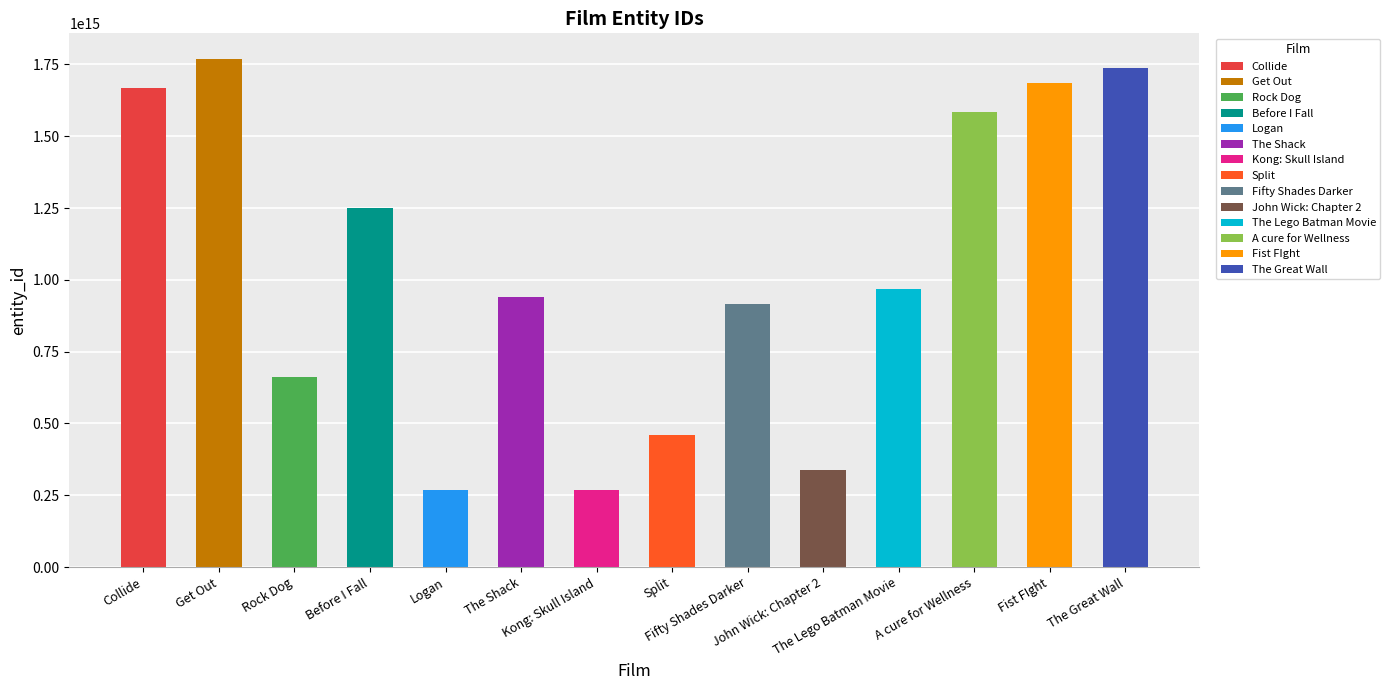

List the labels in order of value, smallest first.

Kong: Skull Island, Logan, John Wick: Chapter 2, Split, Rock Dog, Fifty Shades Darker, The Shack, The Lego Batman Movie, Before I Fall, A cure for Wellness, Collide, Fist FIght, The Great Wall, Get Out